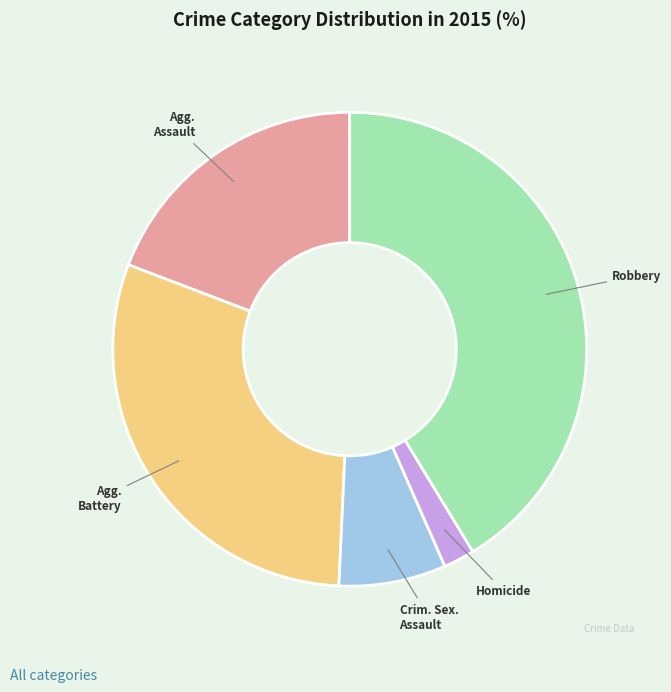

Is there any slice that represents more than half of the pie?

No